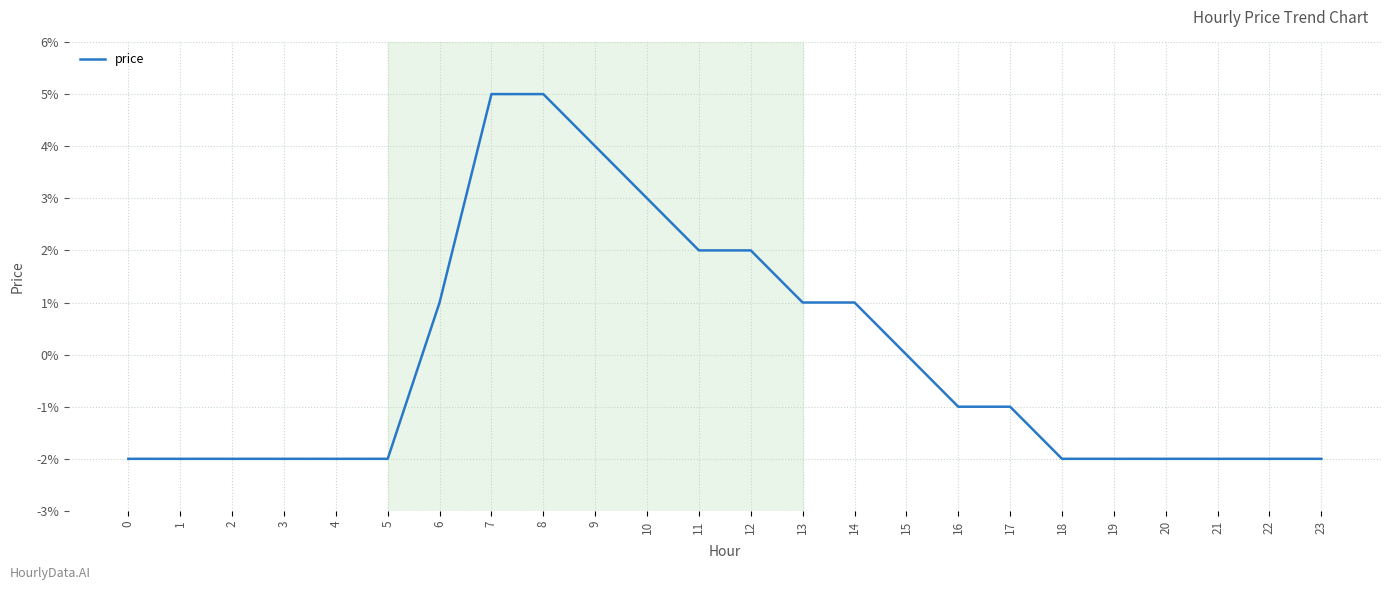

Does the chart display data point markers on the line(s)?

No